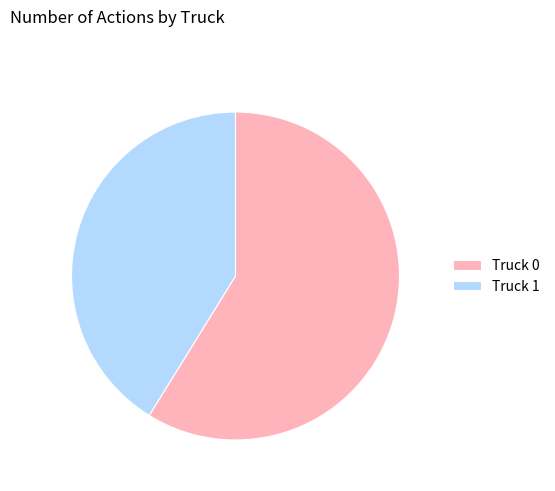

Which category has the biggest portion of the pie?

Truck 0